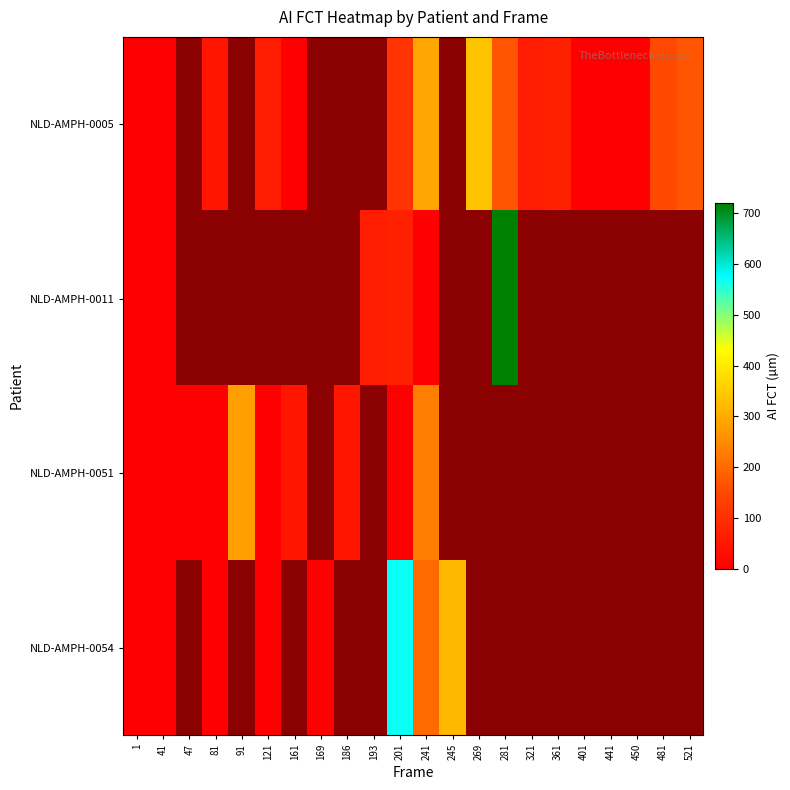

Rank the series at 47 from highest to lowest value.

NLD-AMPH-0005, NLD-AMPH-0011, NLD-AMPH-0051, NLD-AMPH-0054